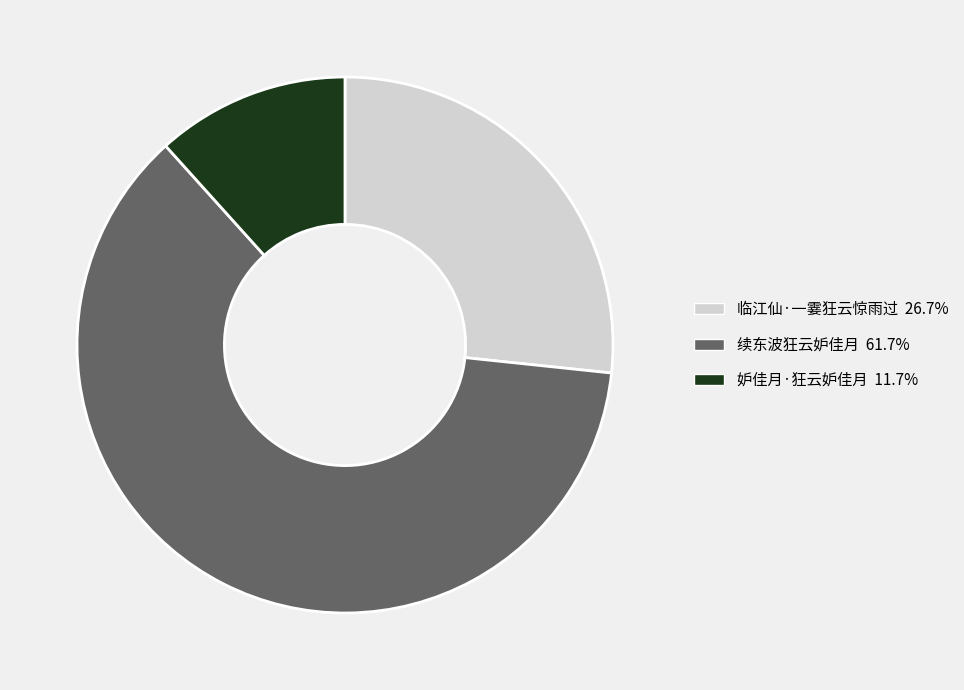

Rank the categories by value from highest to lowest.

续东波狂云妒佳月, 临江仙·一霎狂云惊雨过, 妒佳月·狂云妒佳月